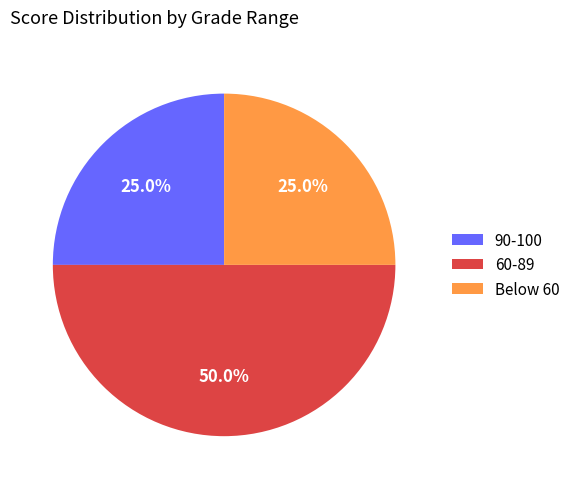

Does 90-100 account for over 50% of the chart?

No